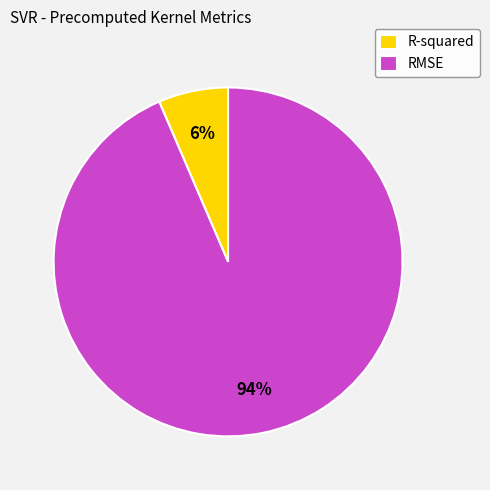

What percentage is the R-squared slice, to the nearest percent?

6%